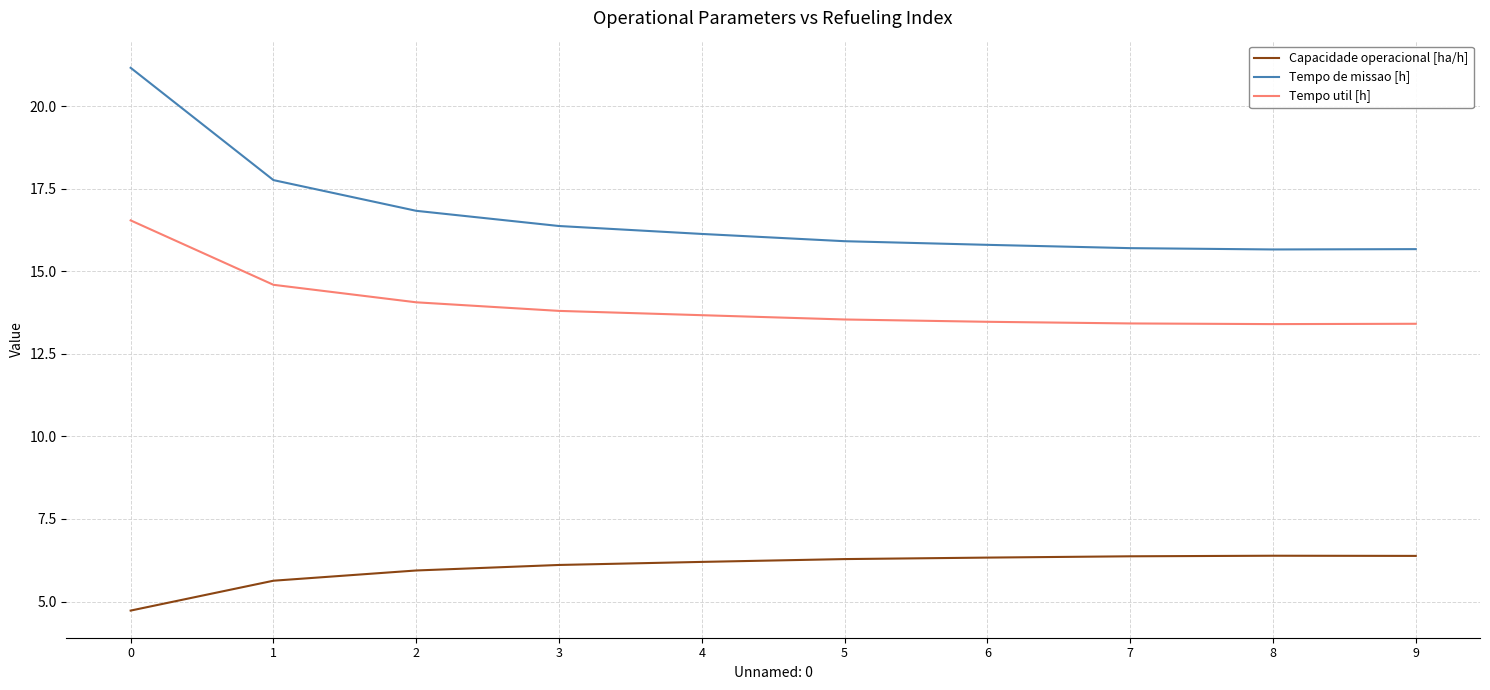

Which series has the widest spread of values?

Tempo de missao [h]